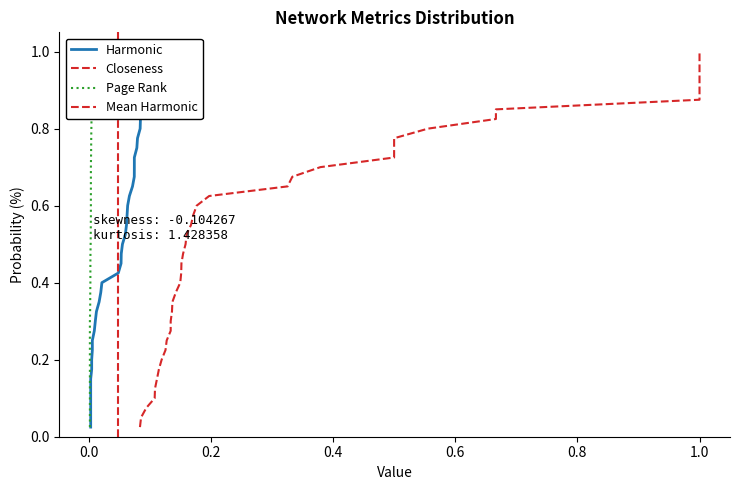

Between 21 and 25, which series saw the biggest shift?

Closeness